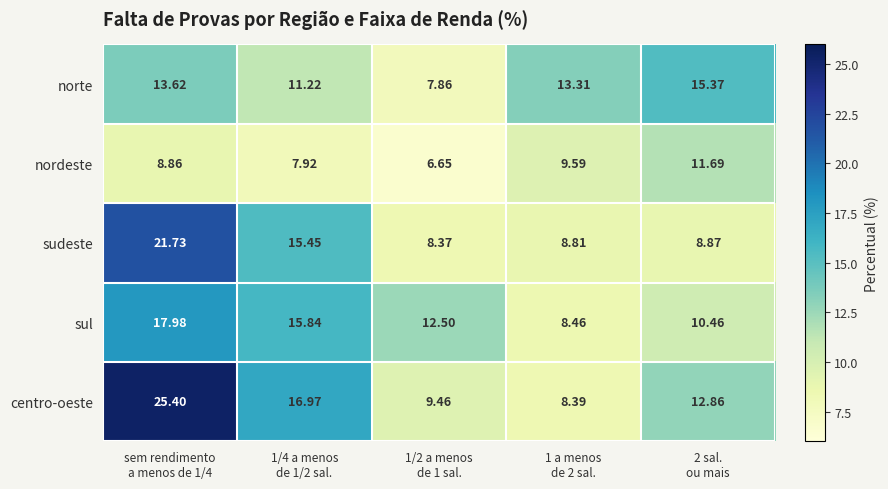

List the series in order of their peak value, highest first.

centro-oeste, sudeste, sul, norte, nordeste